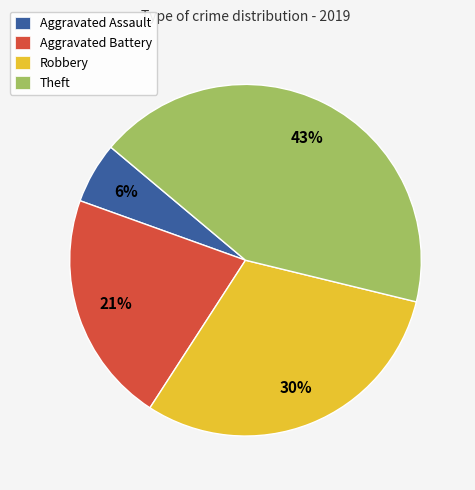

Is Theft the majority of the pie?

No